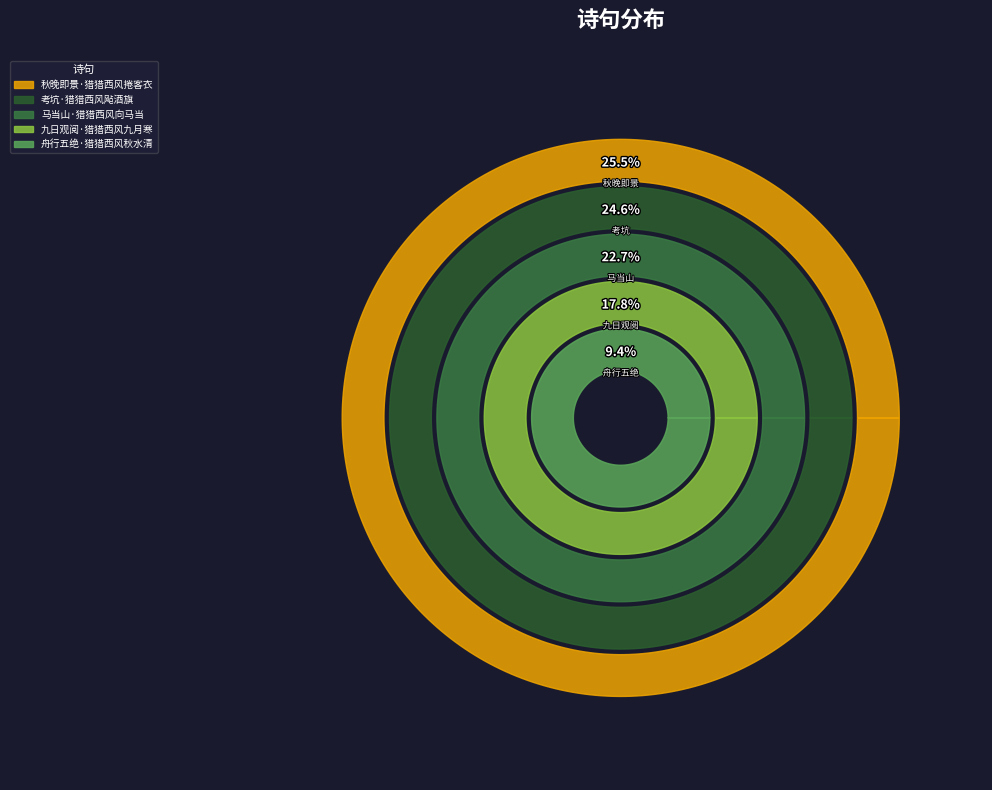

To the nearest percent, what is the difference between the largest and smallest slice percentages?

16%